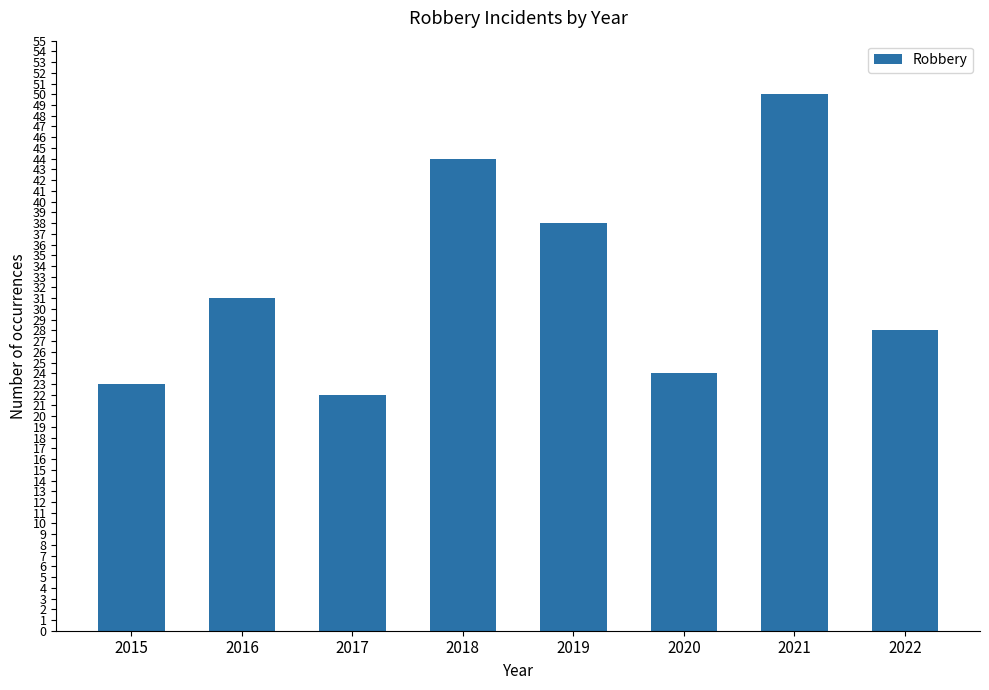

How many bars are there in total?

8